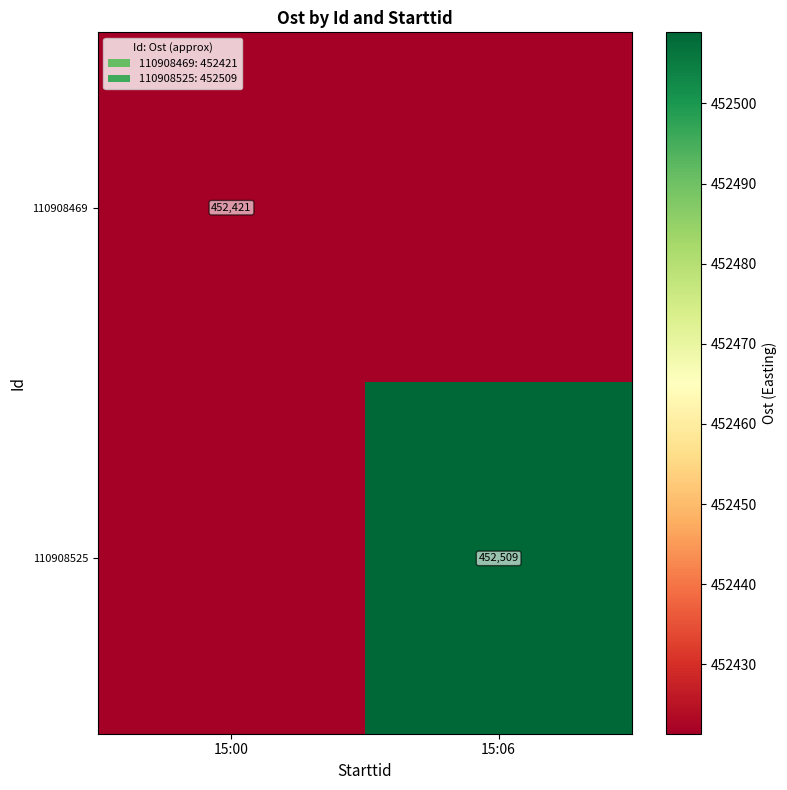

Is the value of 110908469 at 15:00 greater than the value of 110908525 at 15:06?

No